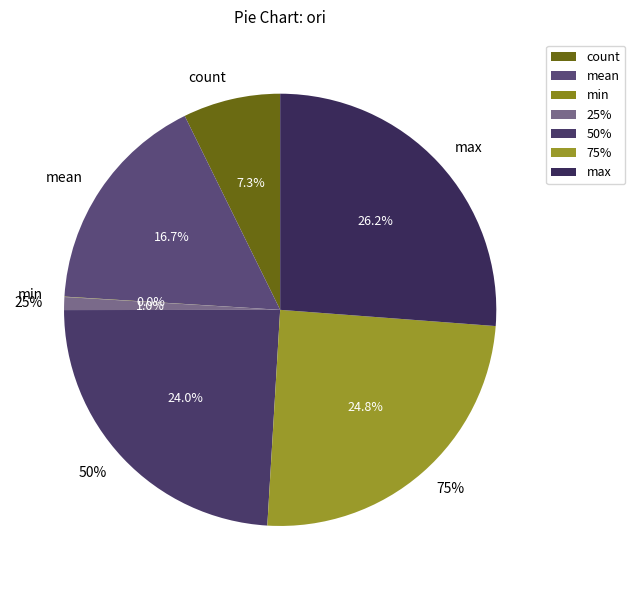

How many slices are in this pie chart?

7